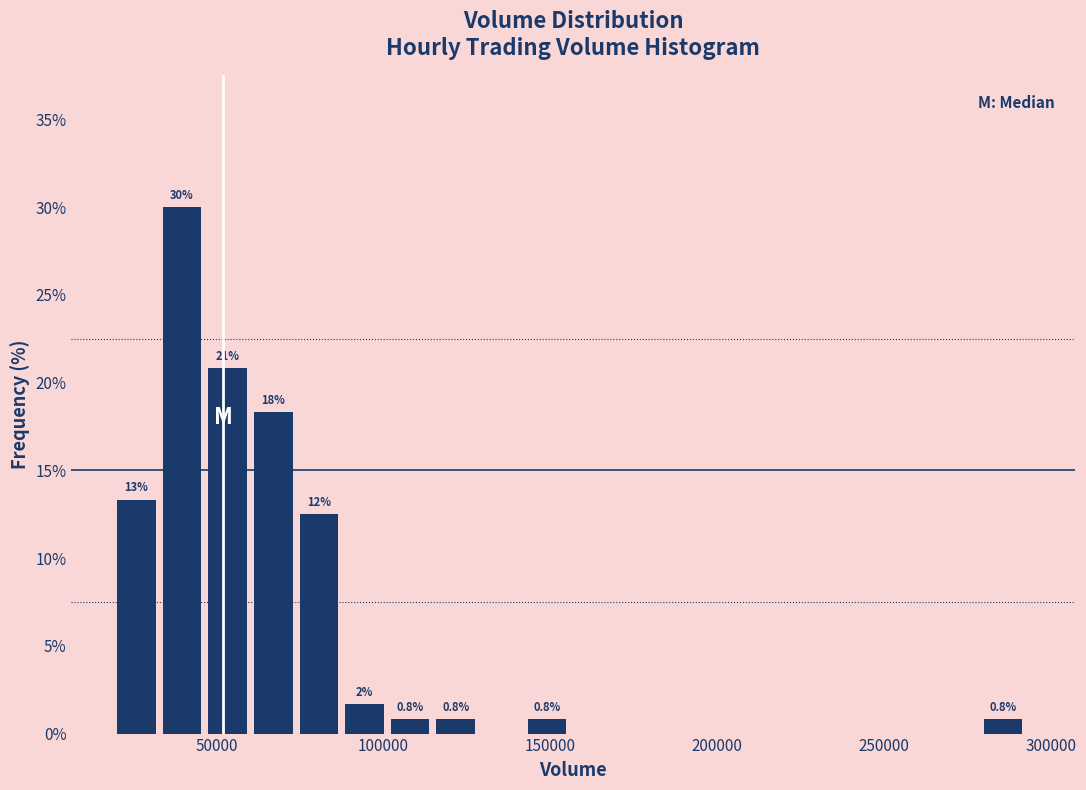

Around what value on the x-axis is the tallest bar? Give the approximate position of its centre, as read against the axis.

40000